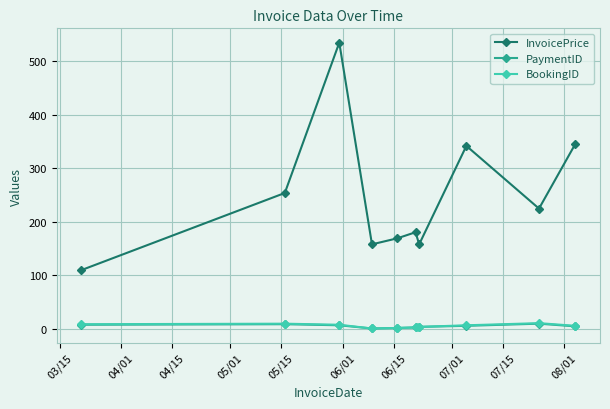

What is the lowest value of the InvoicePrice series?

110.1